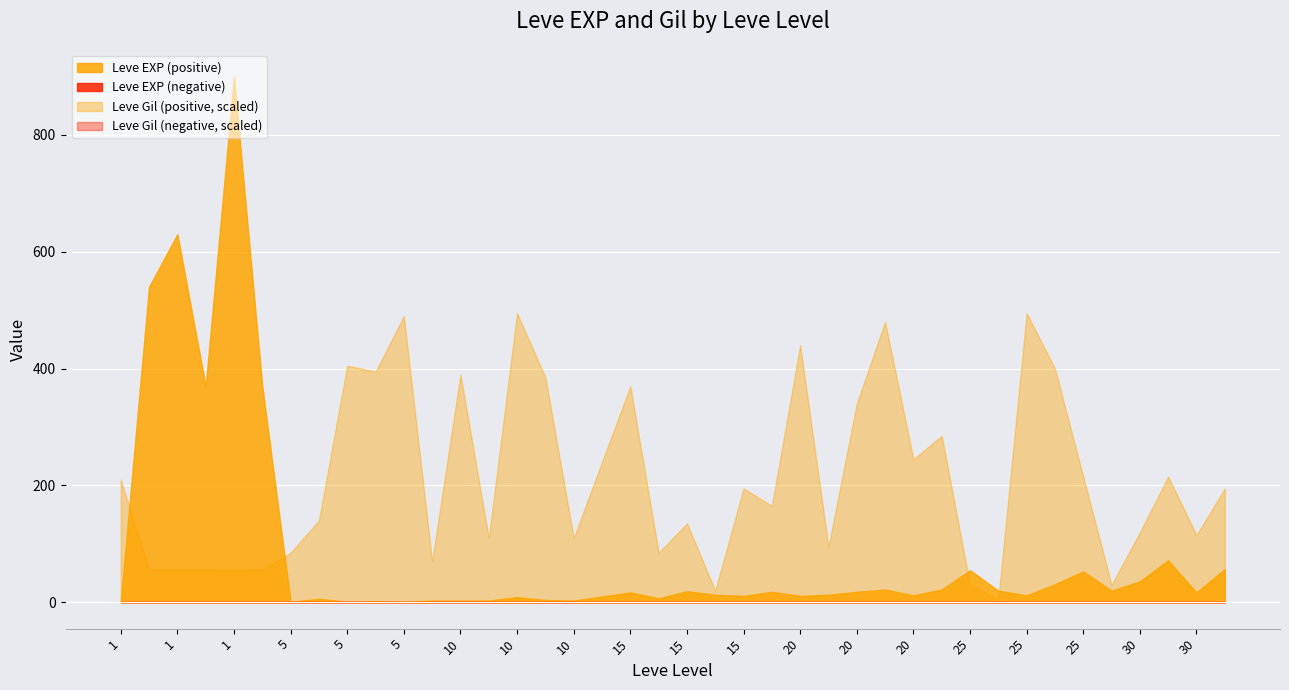

True or false: Leve EXP and Leve Gil cross at least once.

True